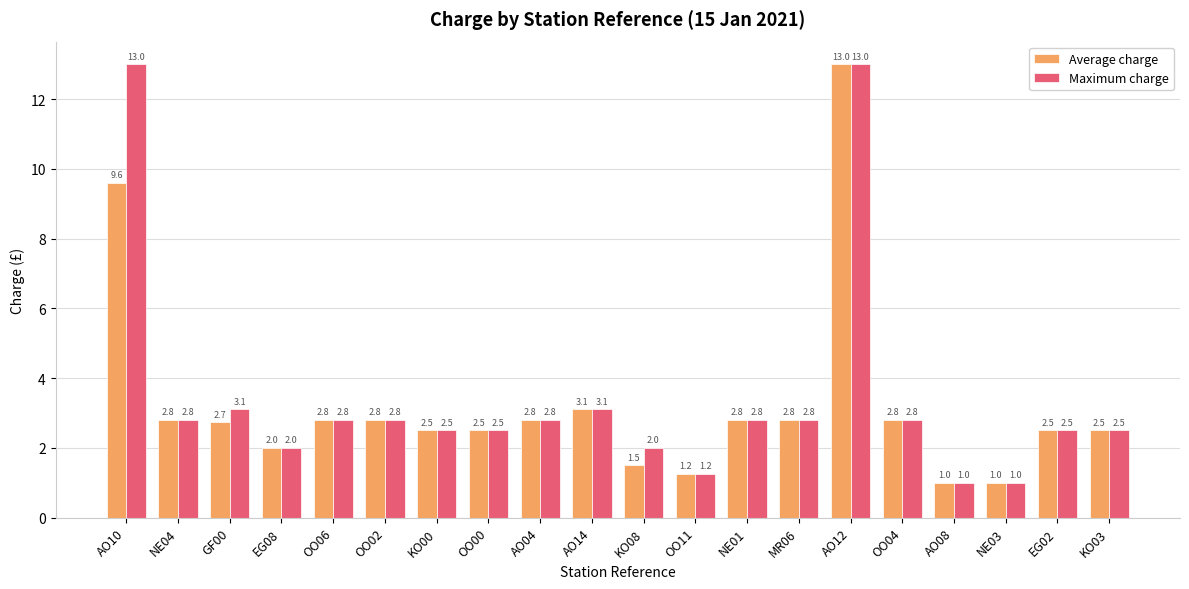

What is the difference between the second highest and minimum values in the Maximum charge series?

12.0